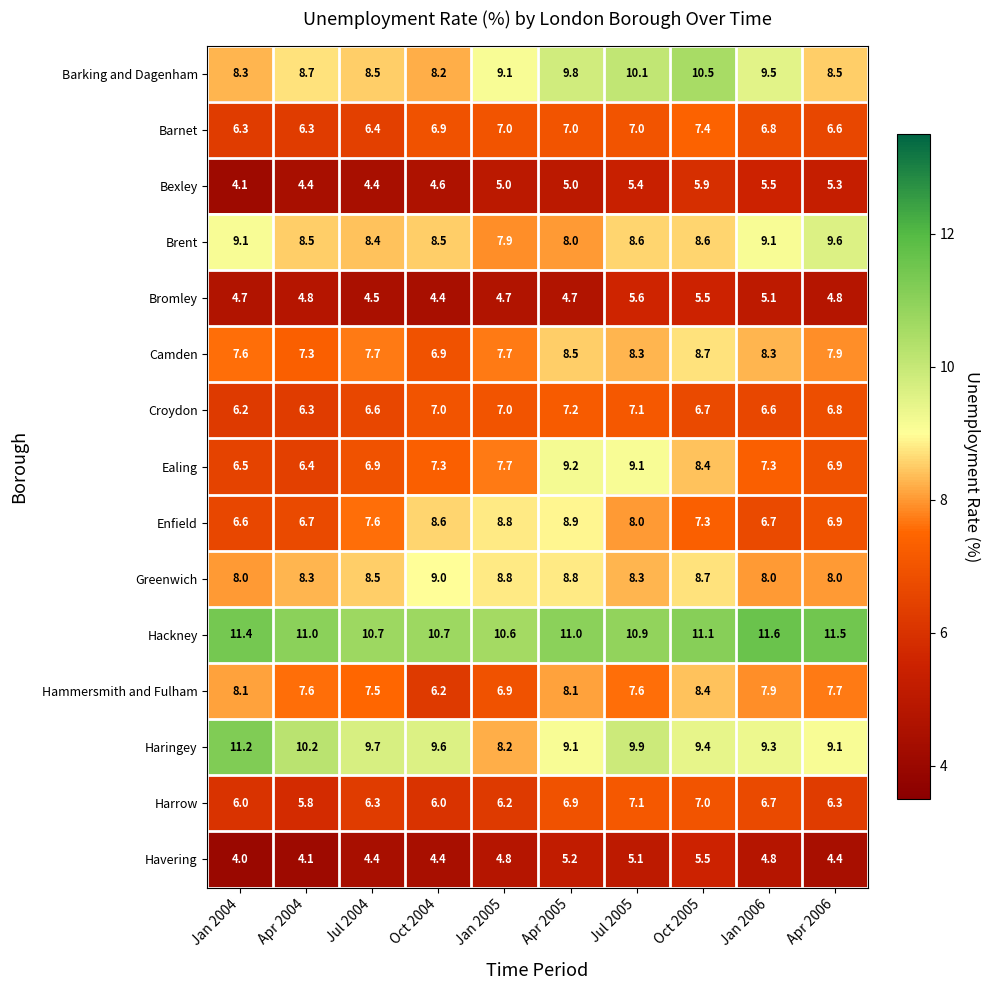

Which category has the lowest value across all series?

Jan 2004